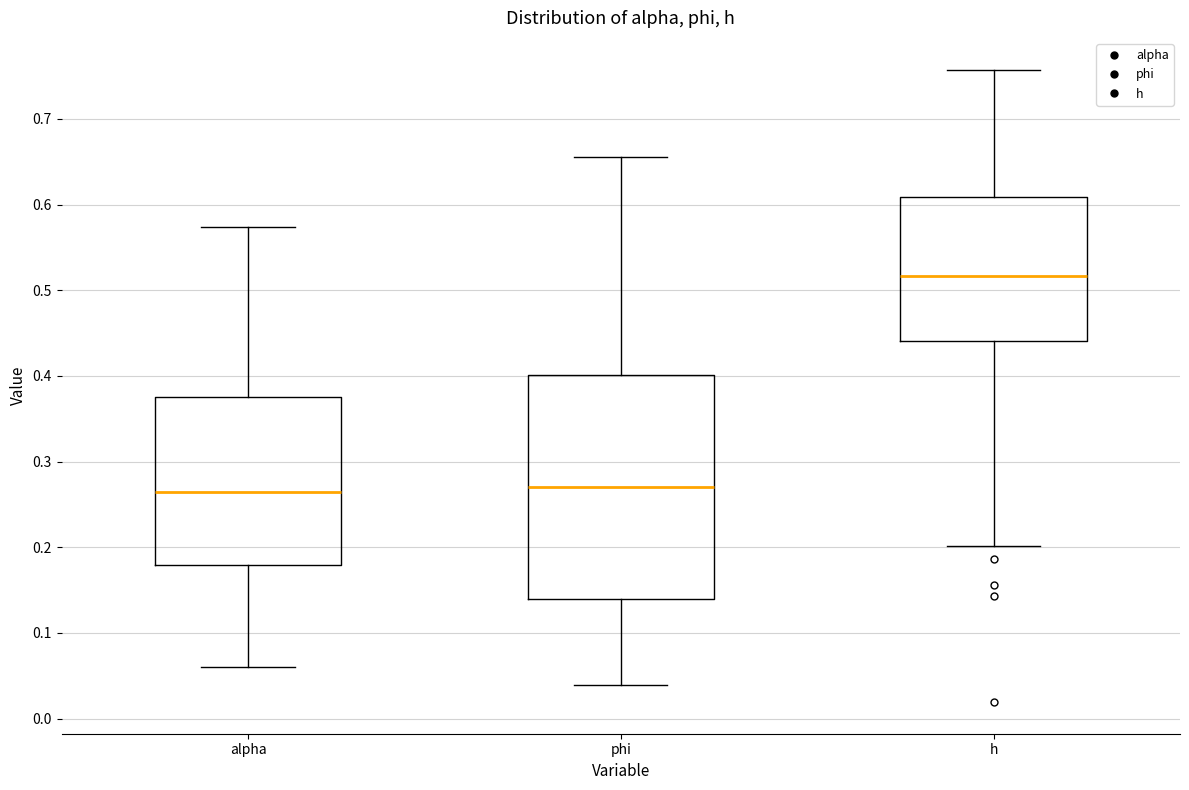

Comparing the boxes themselves (not the whiskers), which one is the tallest?

phi